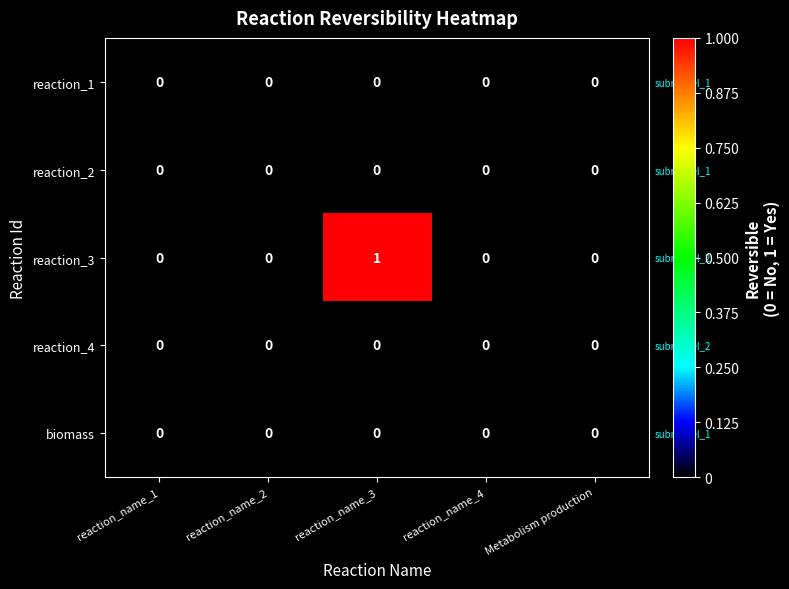

Count the reaction_3 values in the range 0 to 1.

5